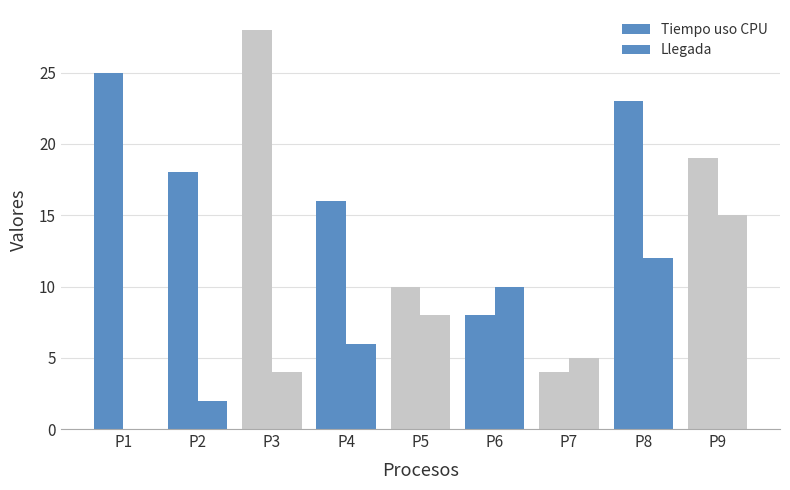

True or false: Tiempo uso CPU has a value of 28 at P3.

True